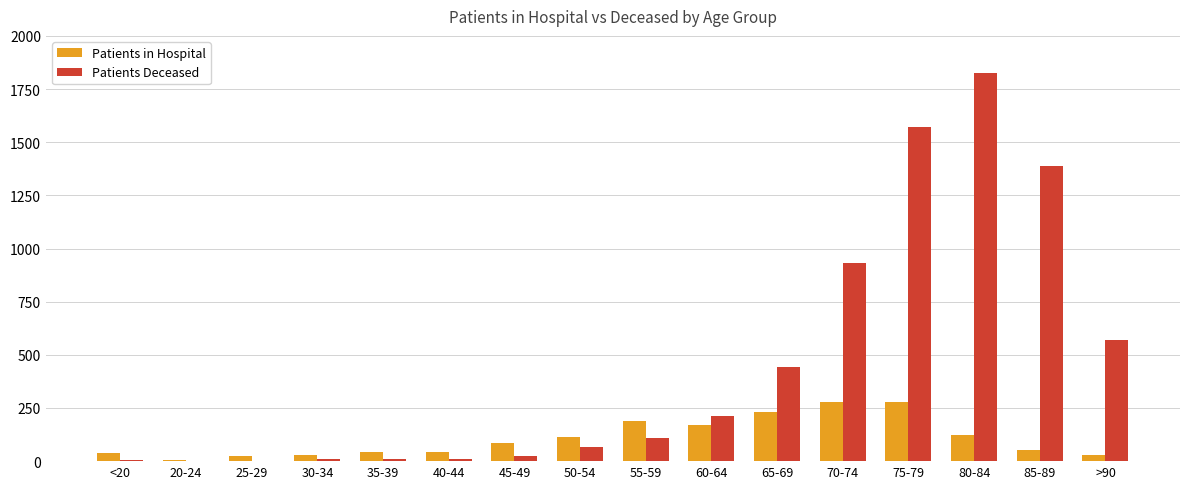

Between <20 and 55-59, which series saw the biggest shift?

Patients in Hospital